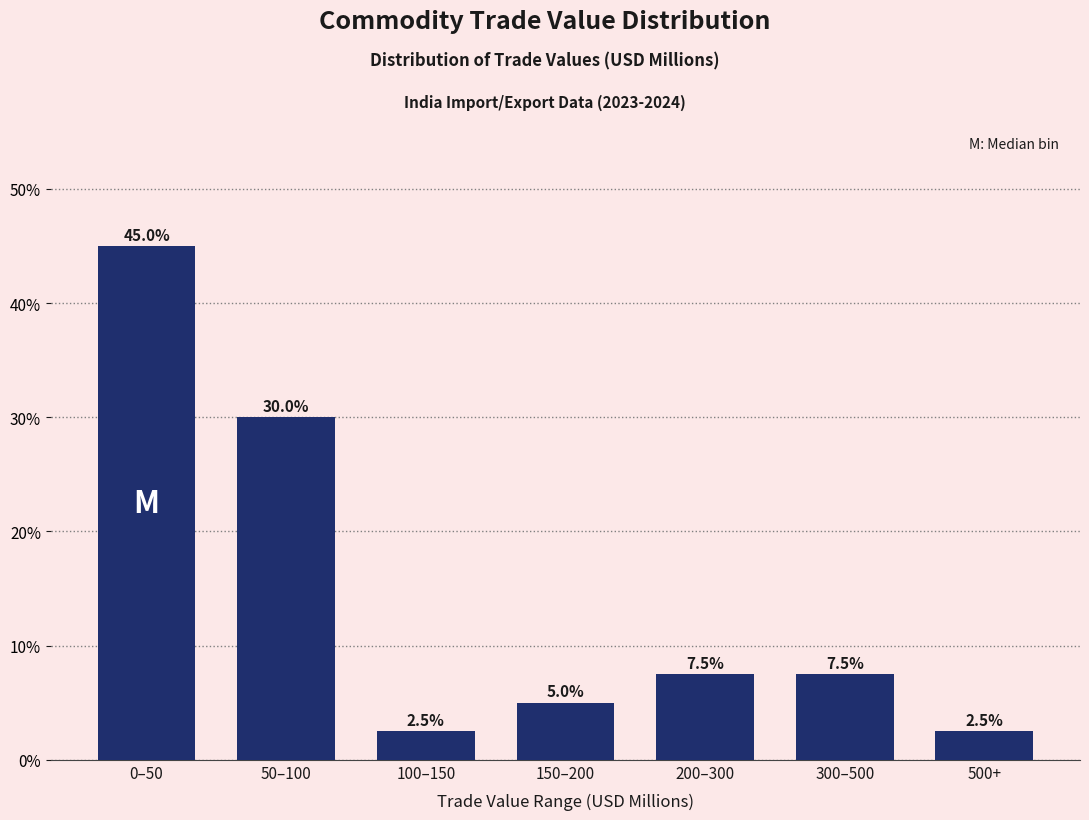

Reading right to left, transcribe all the data shown in this chart.

500+=2.5	300–500=7.5	200–300=7.5	150–200=5.0	100–150=2.5	50–100=30.0	0–50=45.0